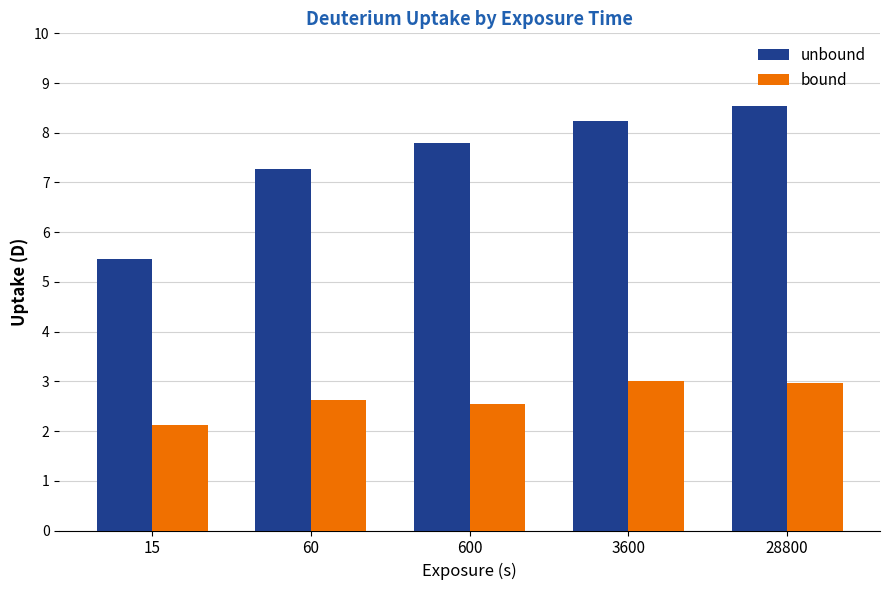

What is the difference between the maximum and minimum values in the unbound series?

3.1